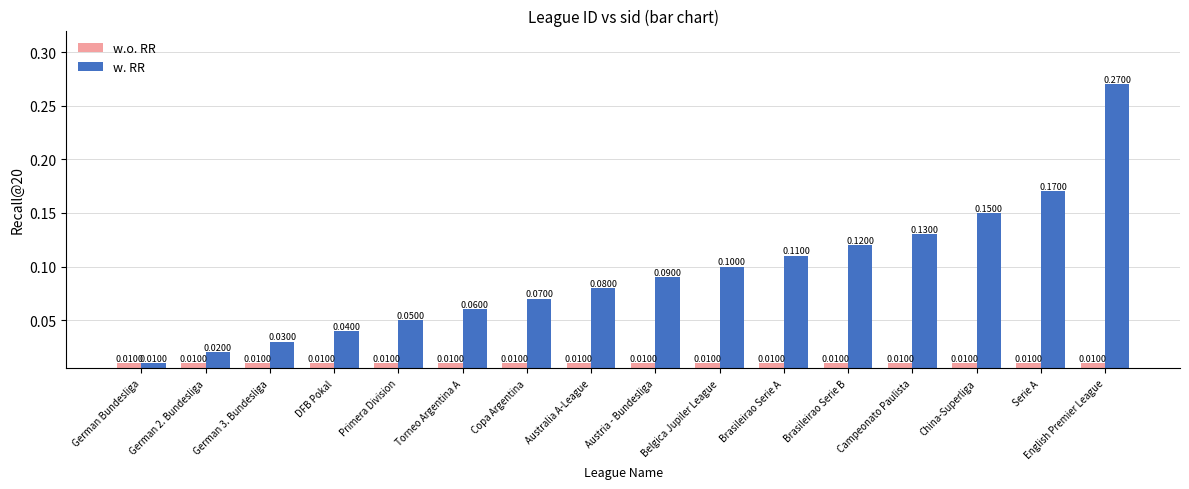

Rank the series at English Premier League from lowest to highest value.

w.o. RR, w. RR